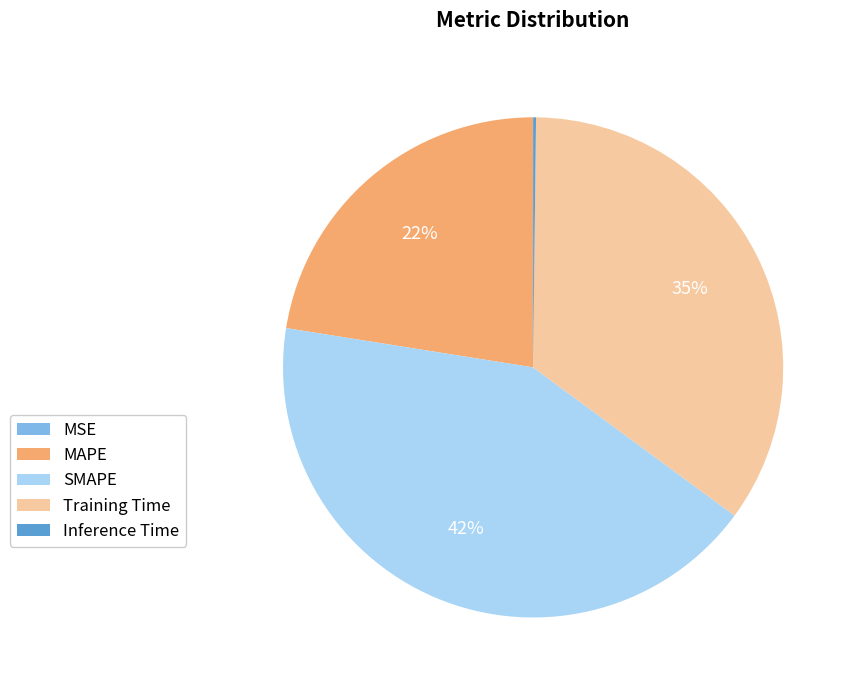

Combined, do Training Time and SMAPE account for over 50%?

Yes